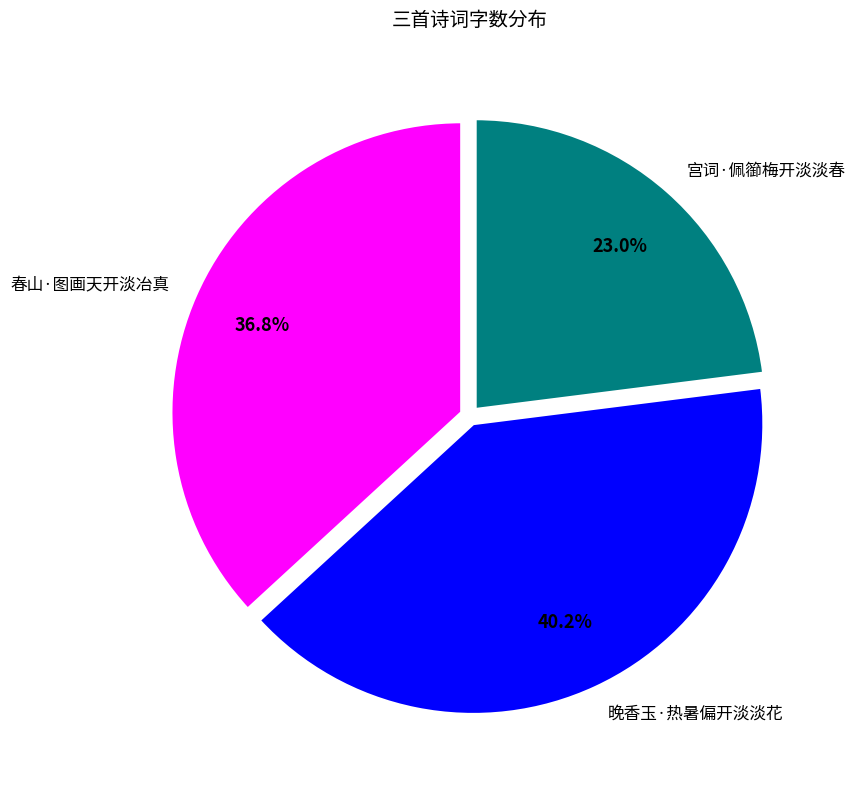

To the nearest percent, what percentage of the pie is 宫词·佩篽梅开淡淡春?

23%